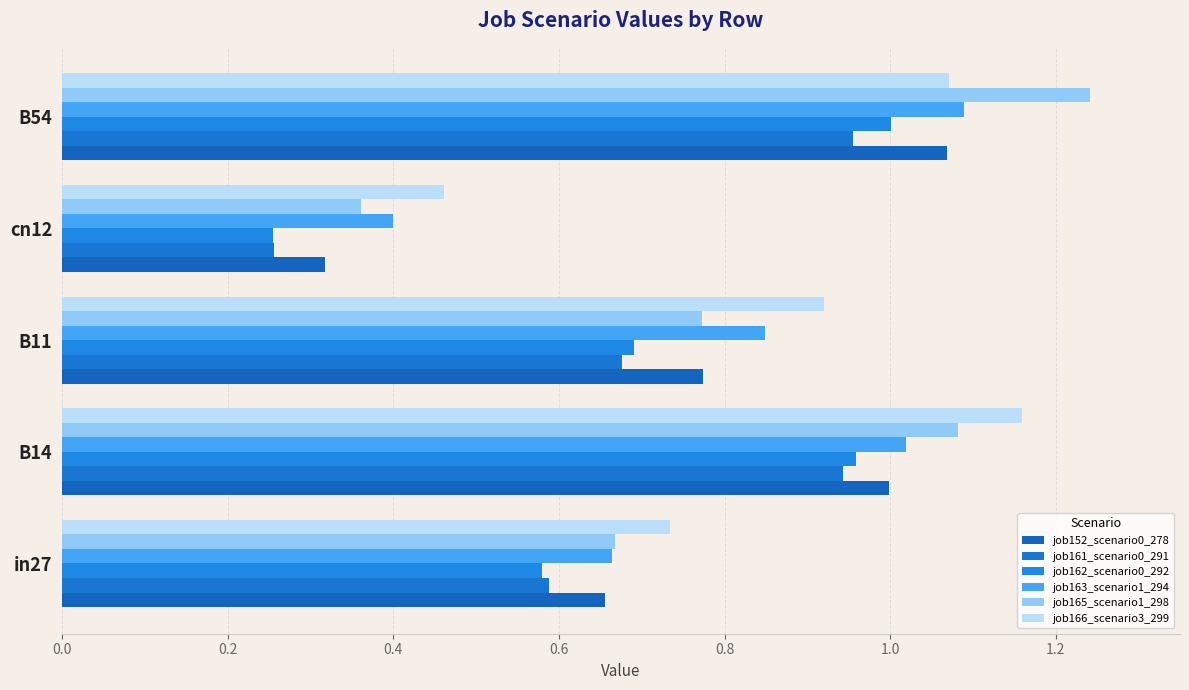

List the labels in order of job162_scenario0_292 value, largest first.

B54, B14, B11, in27, cn12